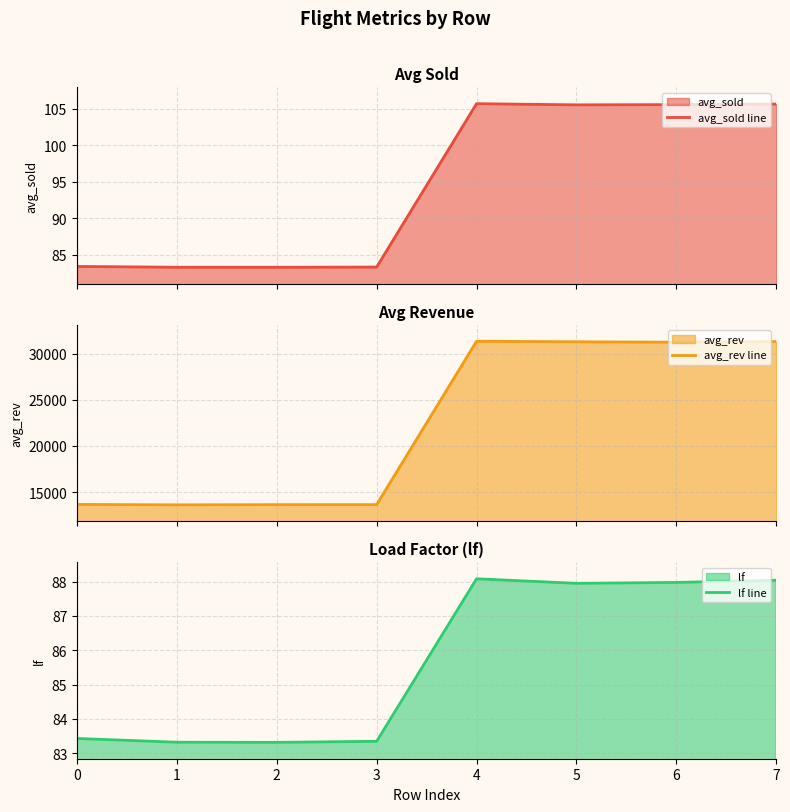

How many values in the avg_sold line series are below 105?

4